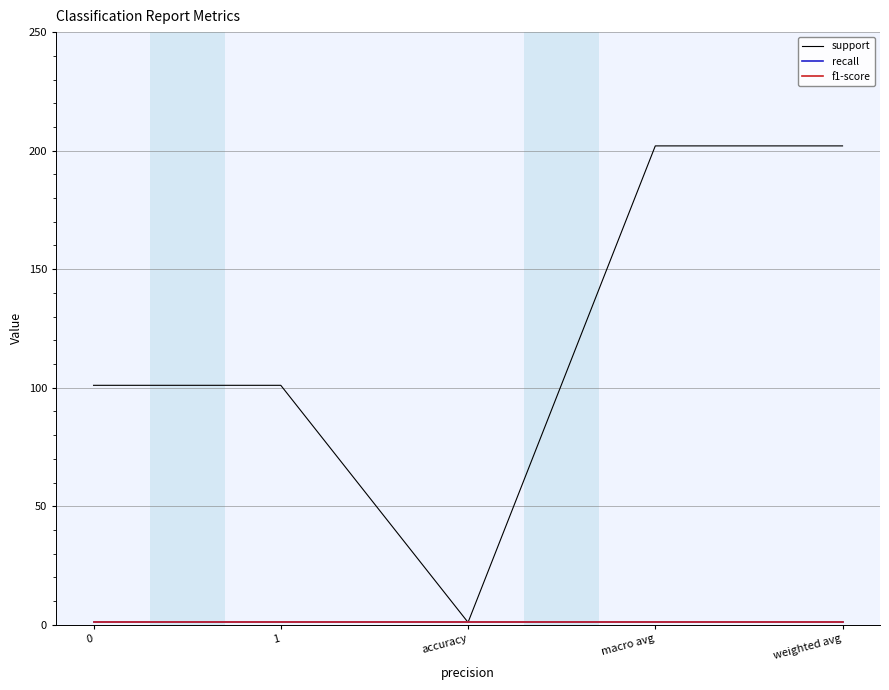

Is it true that f1-score equals 1 at 0?

True